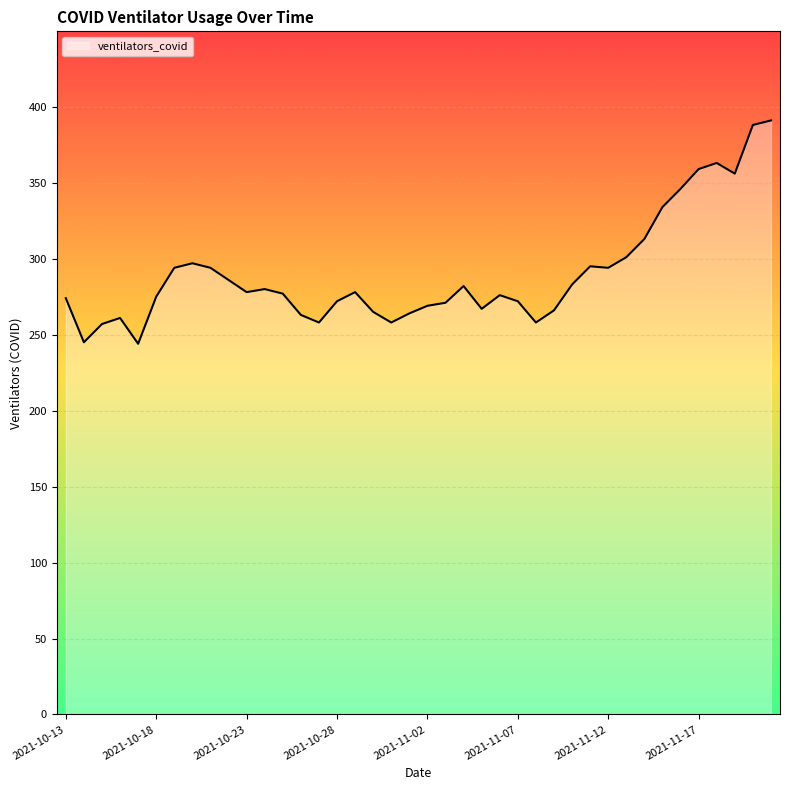

How many lines are shown in the chart?

1